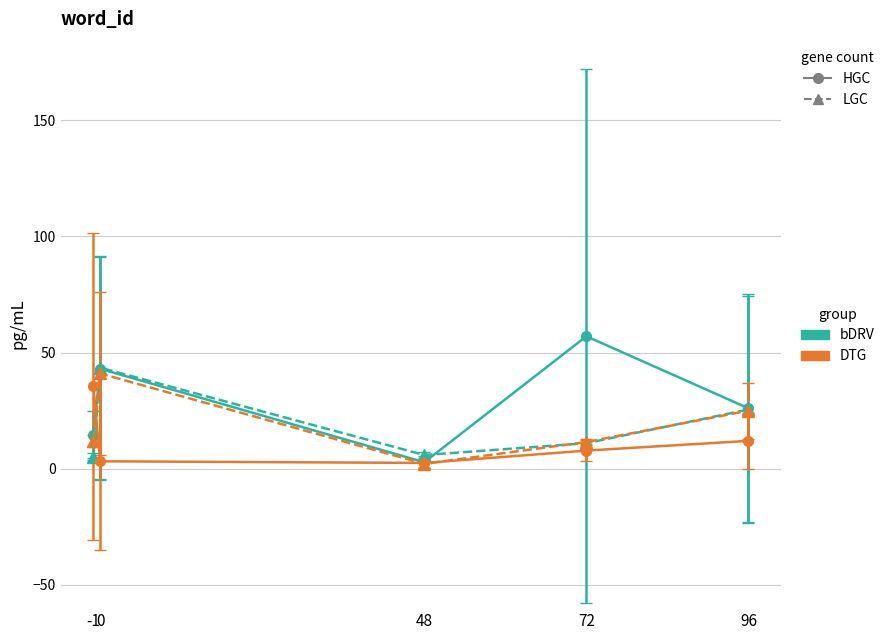

How many distinct data groups are displayed?

4